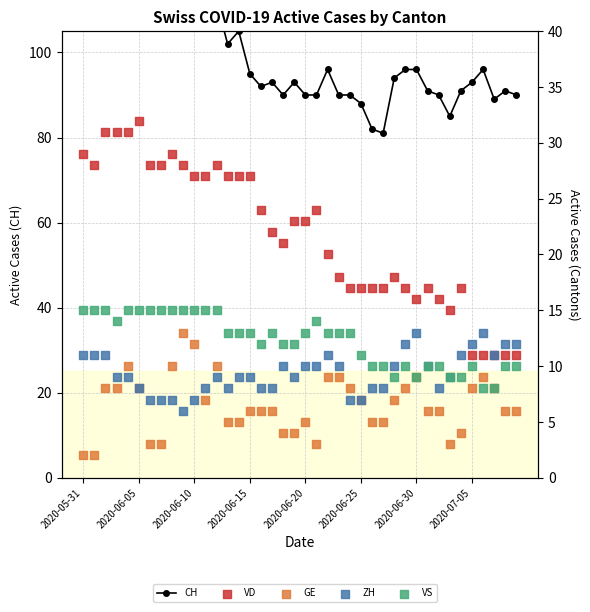

What are all the series names shown in the legend?

CH, VD, GE, ZH, VS